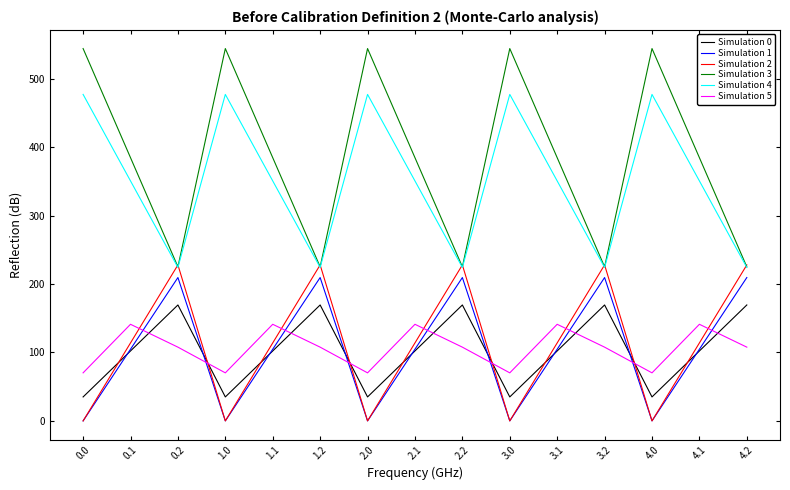

What is the approximate value of Simulation 3 at 4.1?

384.7